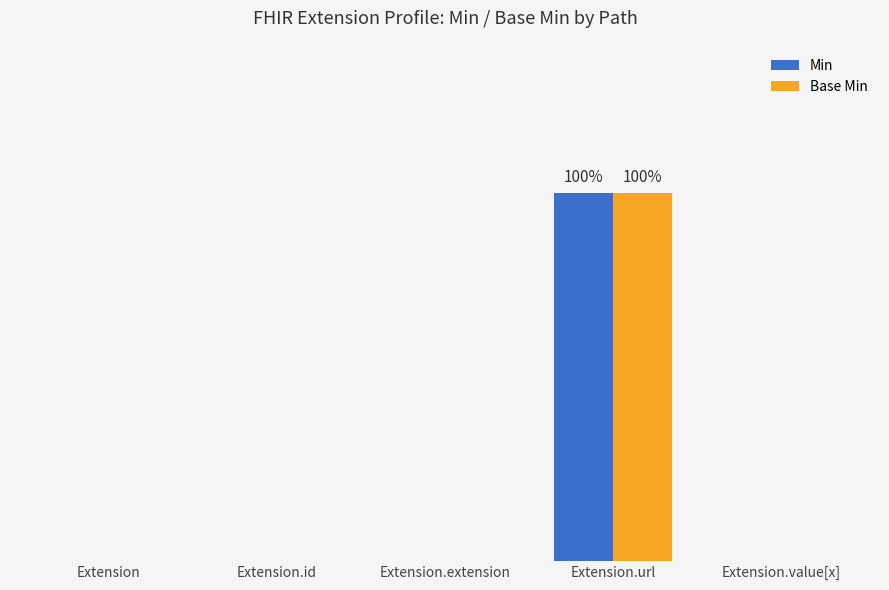

What are all the series names shown in the legend?

Min, Base Min